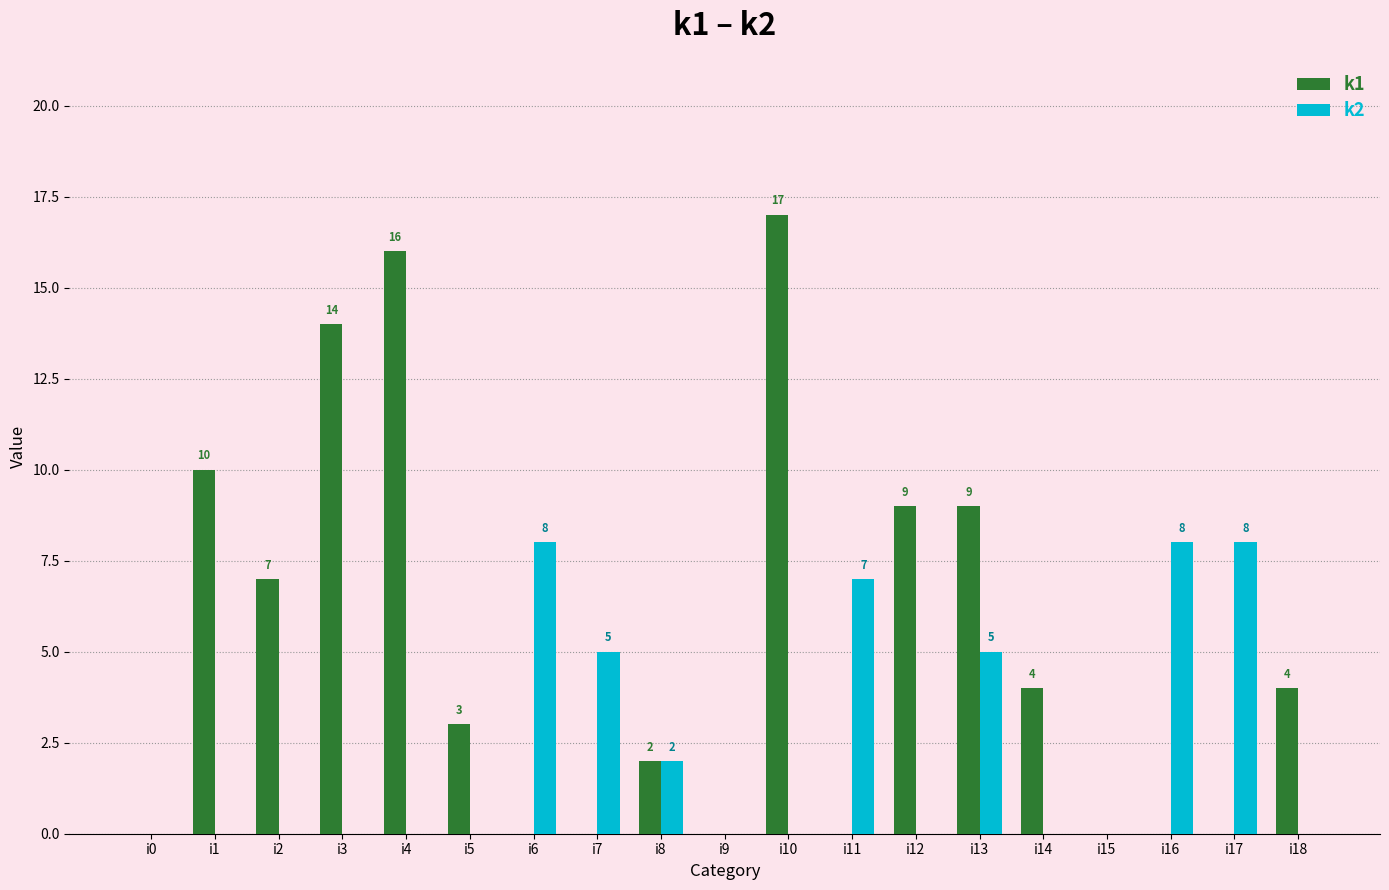

What is the maximum value shown in the chart?

17